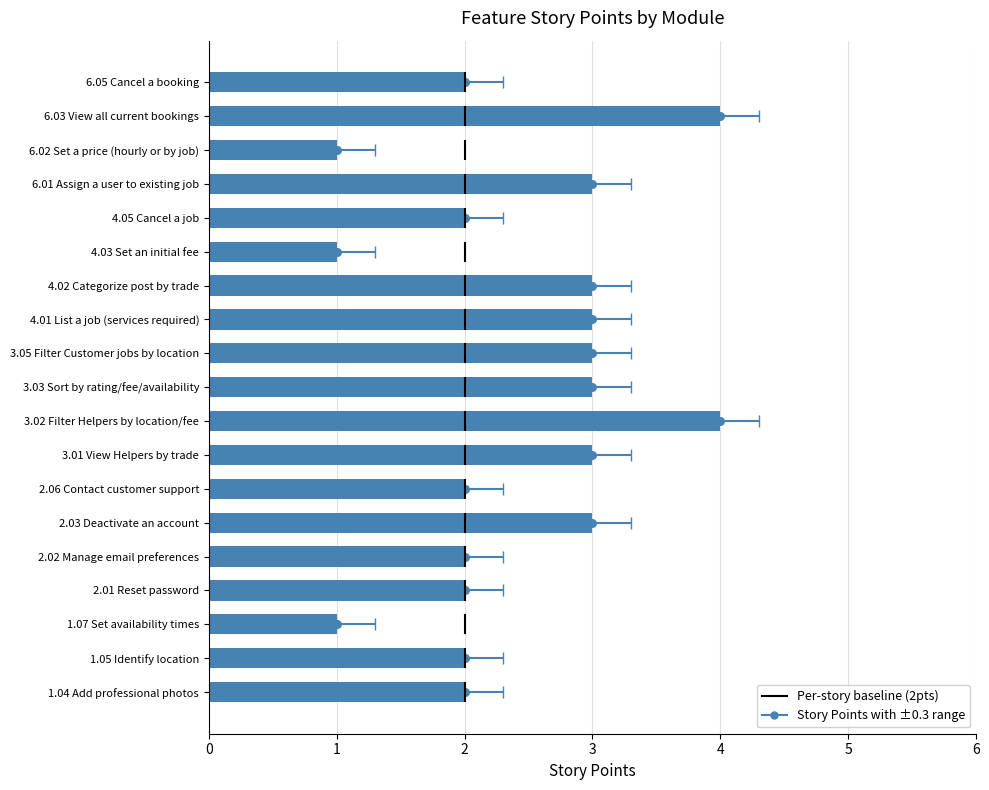

Which has a higher value, 2.06 Contact customer support or 6.03 View all current bookings?

6.03 View all current bookings